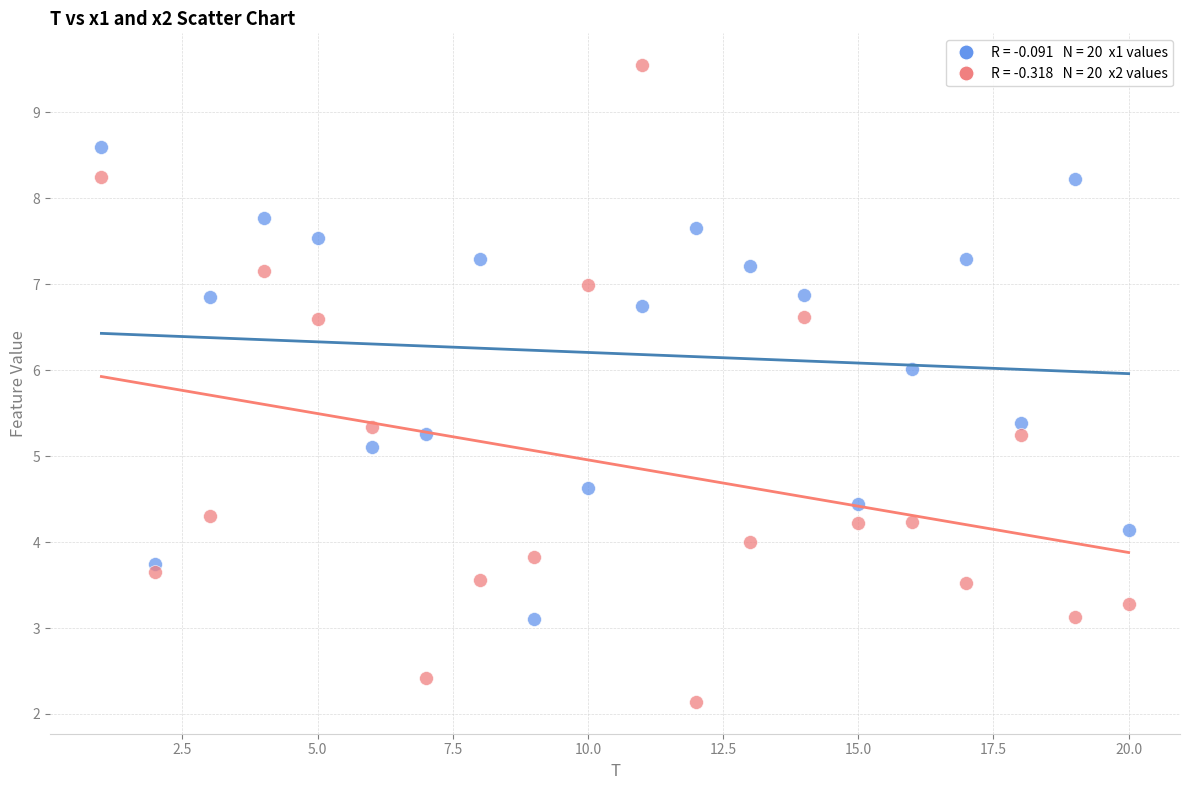

Across all data points, what is the range of X values (max minus min)?

19.0